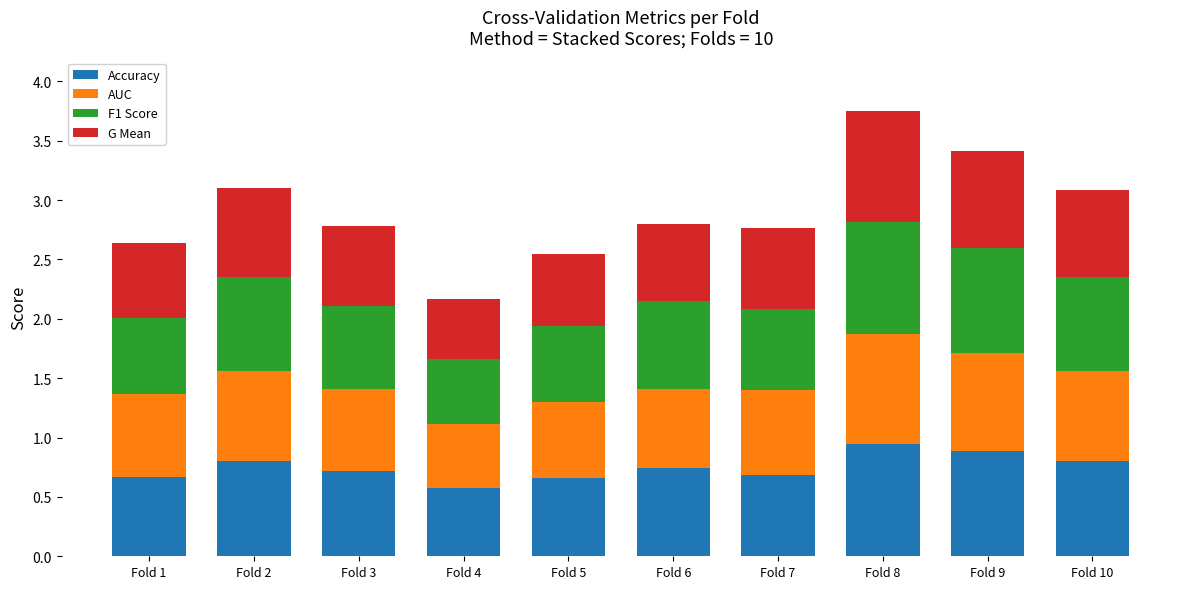

Is it true that Accuracy equals 0.8 at Fold 4?

False